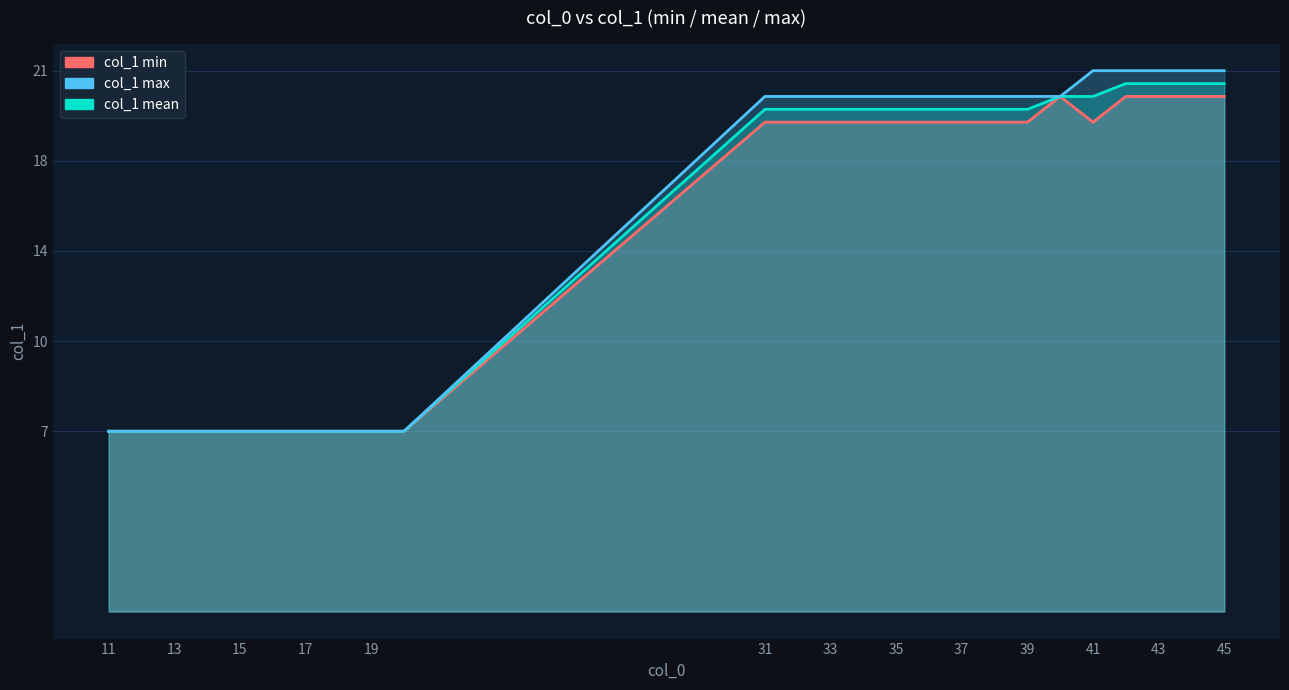

How many values in the col_1_min series exceed 19?

10